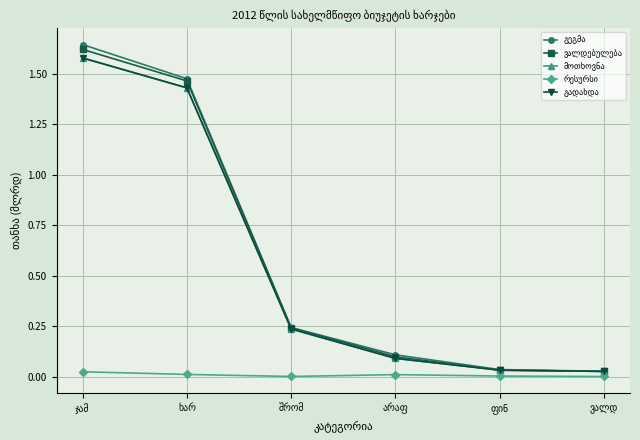

At which category is the sum across all series the highest?

ჯამ